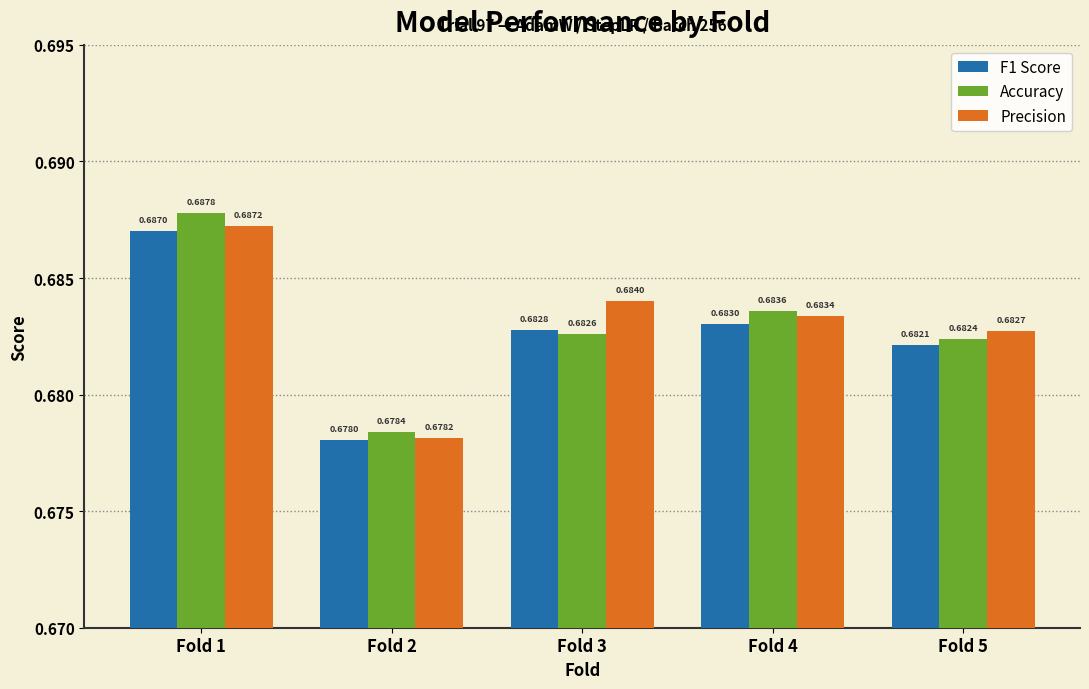

Rank the series by their maximum value, from lowest to highest.

F1 Score, Precision, Accuracy